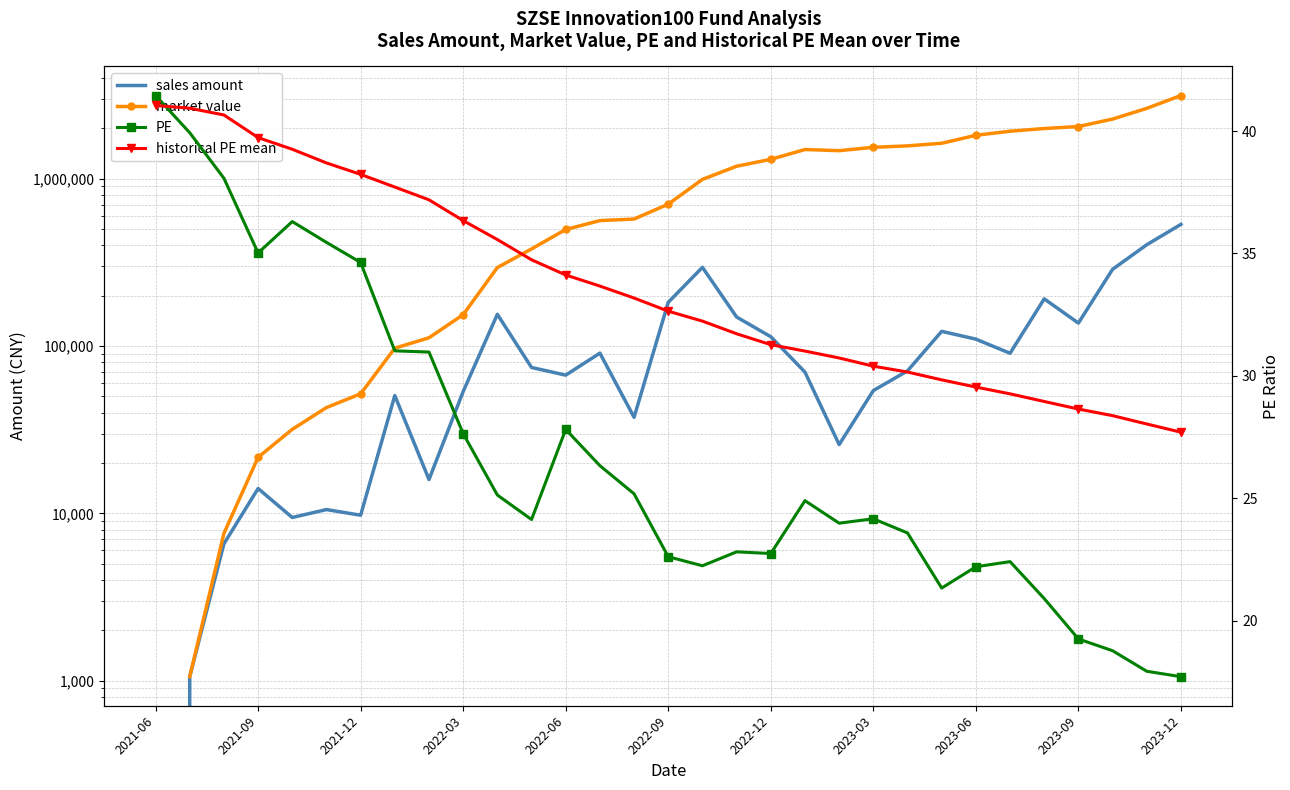

How many data points does each series have?

31